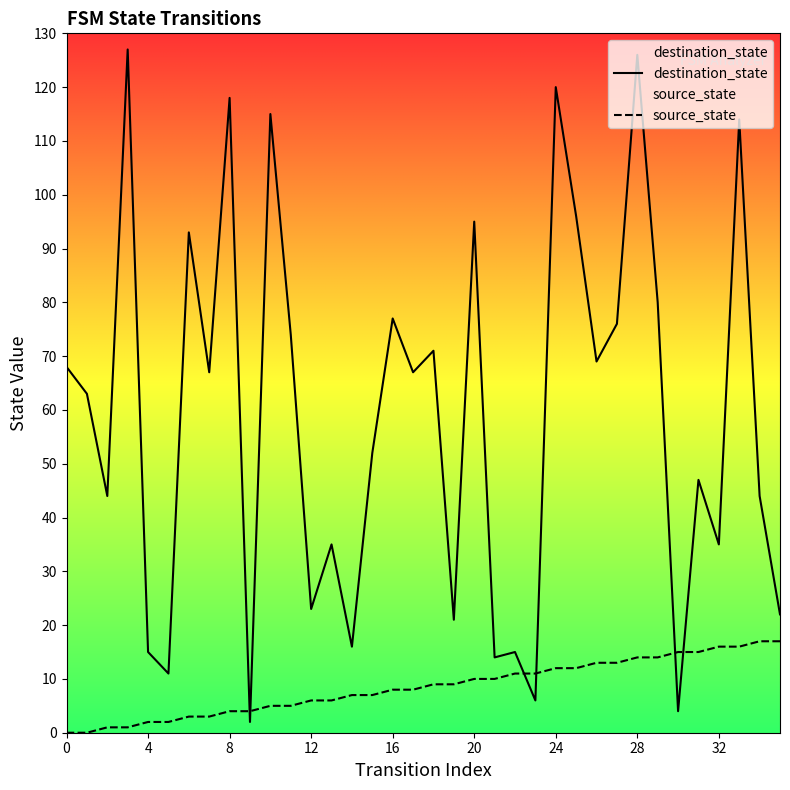

Which series has the largest total across all categories?

destination_state